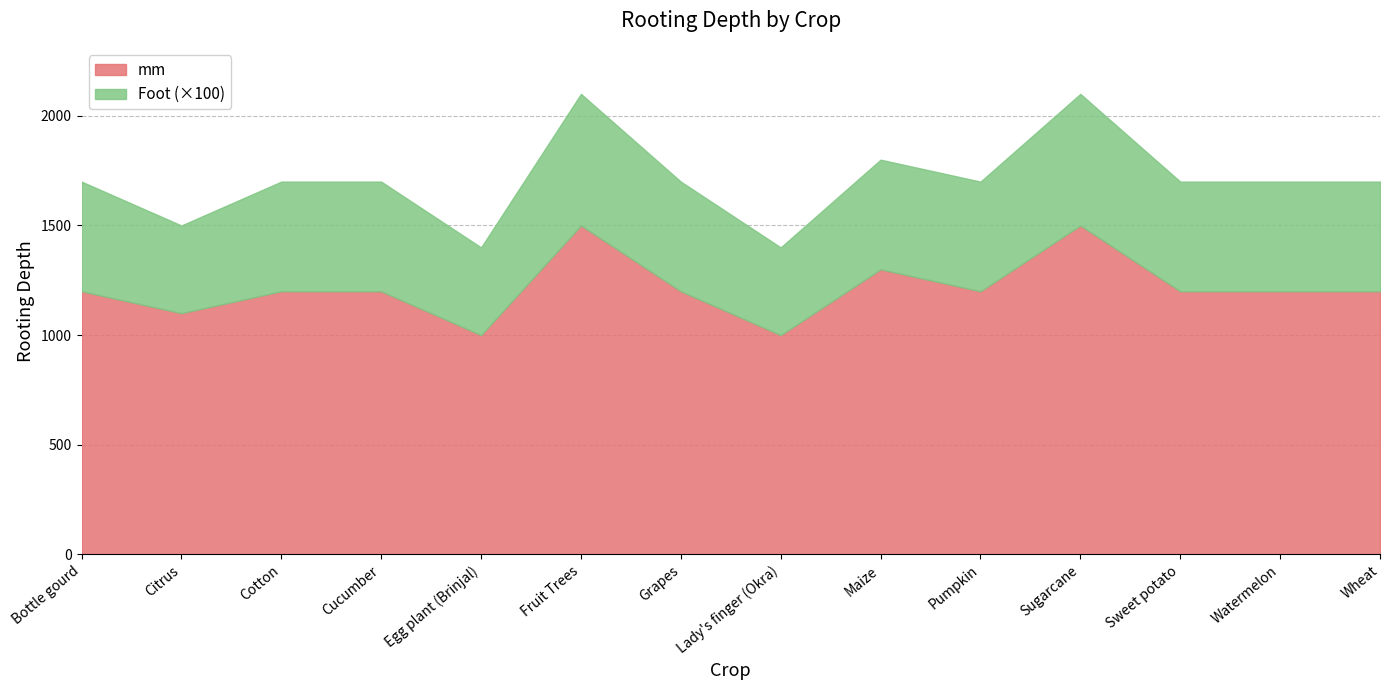

Rank the series by their maximum value, from highest to lowest.

mm, Foot